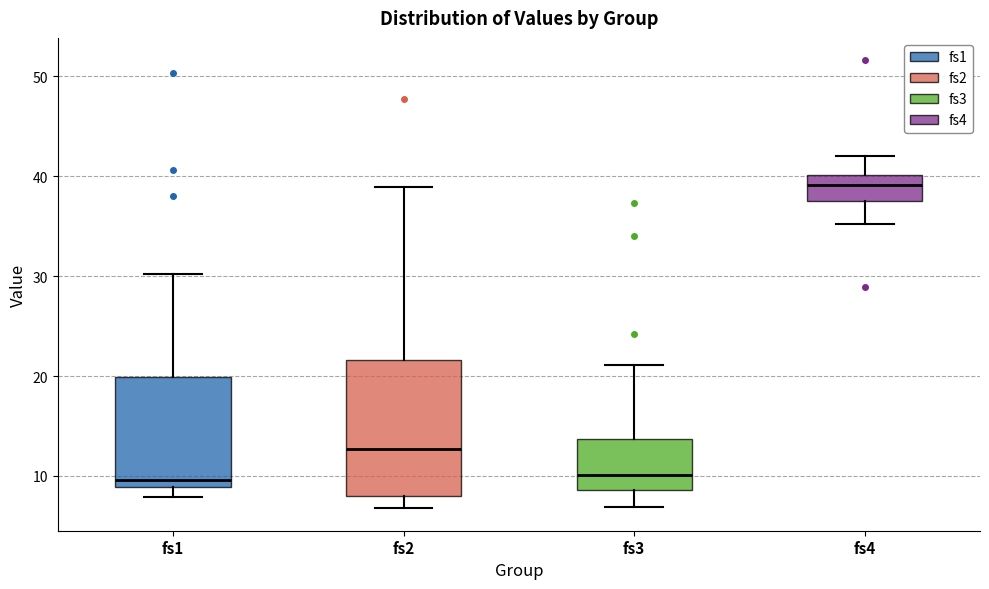

Reading left to right, read every box against the y-axis: the position of its median line, the range the box covers, and the ends of its whiskers. The values are not printed on the chart, so give them approximately, as read against the axis.

fs1: median 10, box 9 to 20, whiskers 8 to 30
fs2: median 13, box 8 to 22, whiskers 7 to 39
fs3: median 10, box 9 to 14, whiskers 7 to 21
fs4: median 39, box 37 to 40, whiskers 35 to 42